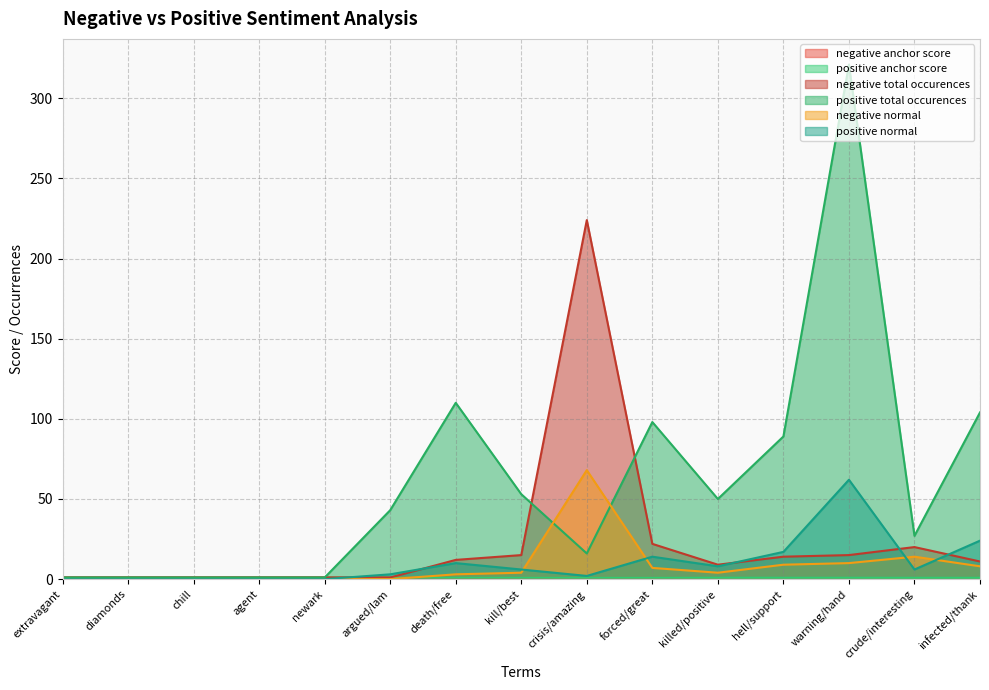

What is the sum of all negative anchor score values?

12.2